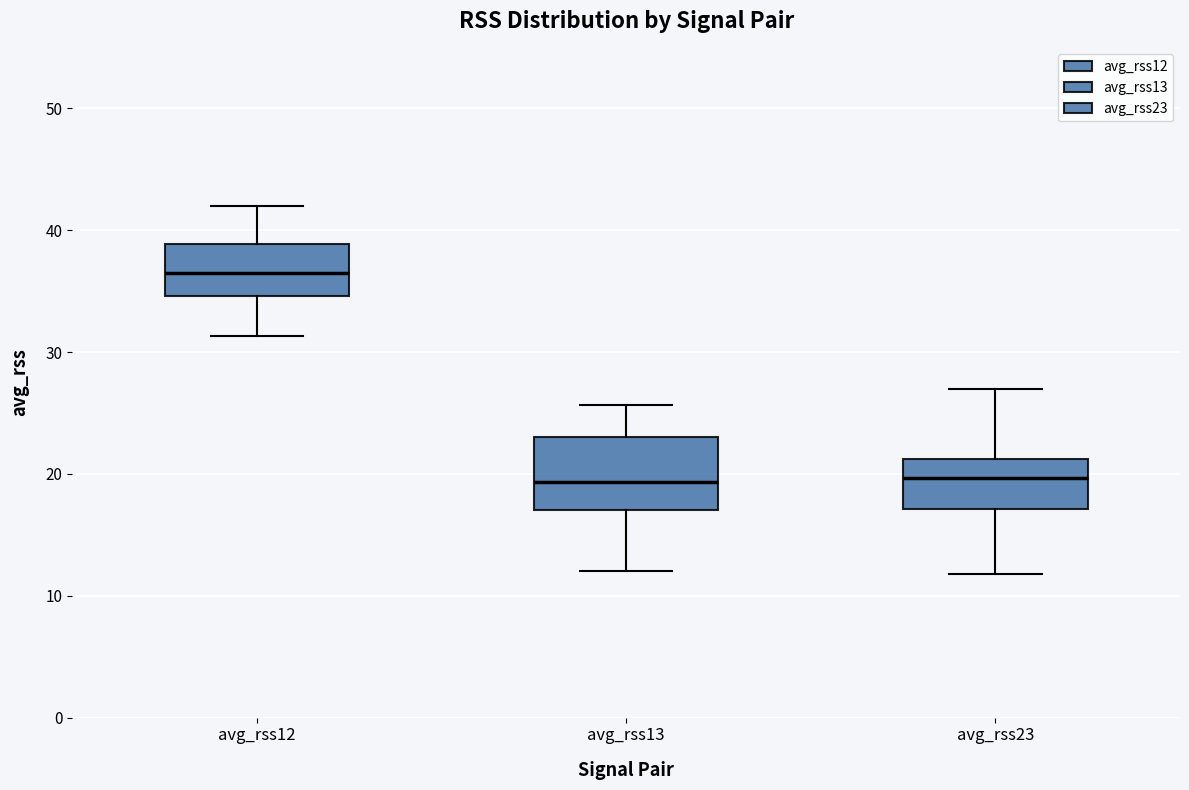

Reading left to right, transcribe this box plot: for each box, give where its median line is, the range the box spans, and where its two whiskers end, as read against the y-axis. The values are not printed on the chart, so give them approximately, as read against the axis.

avg_rss12: median 37, box 35 to 39, whiskers 31 to 42
avg_rss13: median 19, box 17 to 23, whiskers 12 to 26
avg_rss23: median 20, box 17 to 21, whiskers 12 to 27